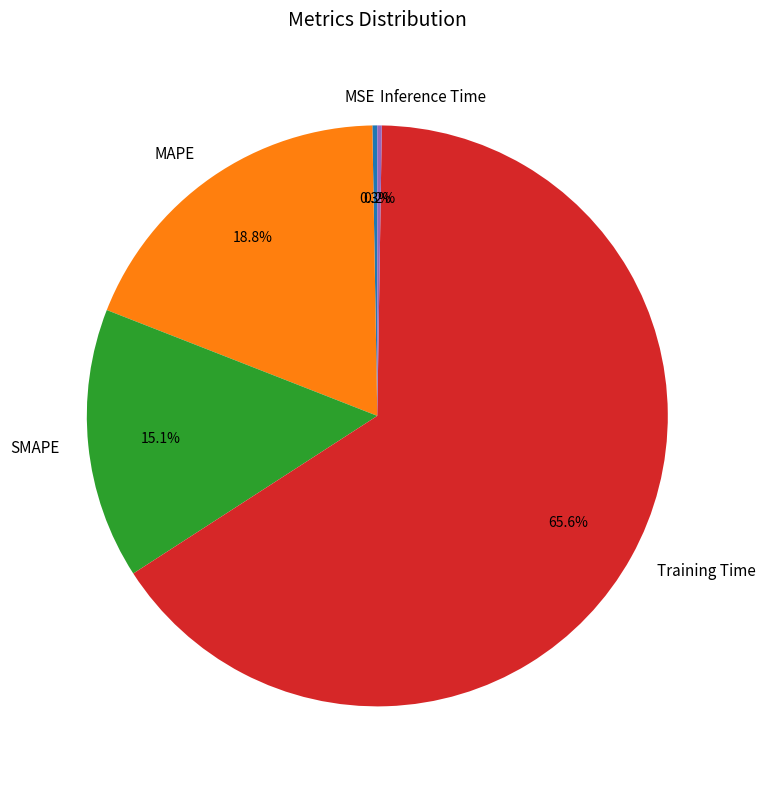

Combined, what portion of the pie is SMAPE and MAPE?

33.9%